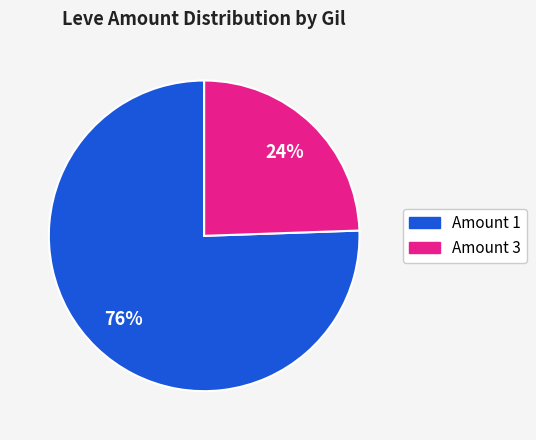

To the nearest percent, what is the average slice percentage?

50%